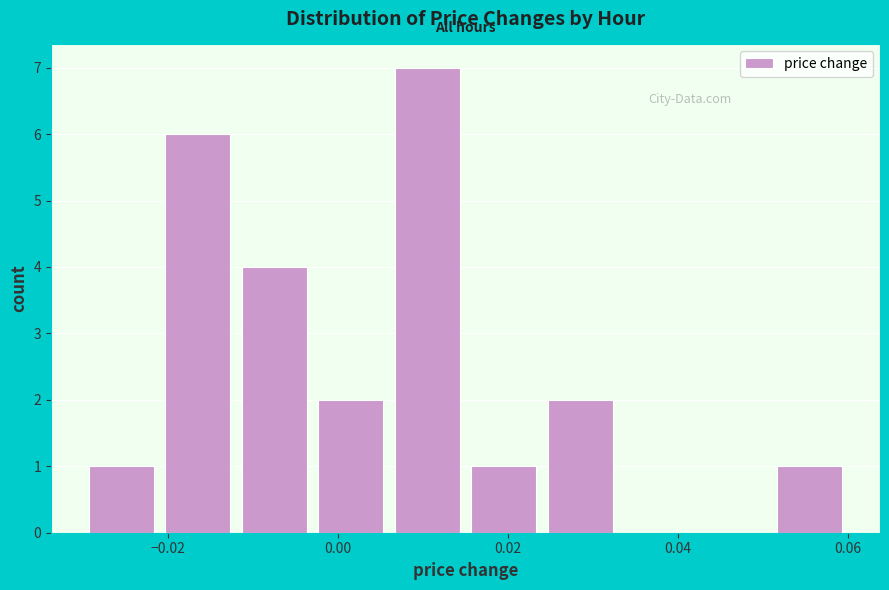

Reading left to right, transcribe this chart: for each bar, give the range it covers on the x-axis and its height. Neither the bar edges nor the heights are printed on the chart, so give them approximately, as read against the axes.

-0.030 to -0.021: 1
-0.021 to -0.012: 6
-0.012 to -0.003: 4
-0.003 to 0.006: 2
0.006 to 0.015: 7
0.015 to 0.024: 1
0.024 to 0.033: 2
0.033 to 0.042: 0
0.042 to 0.051: 0
0.051 to 0.060: 1